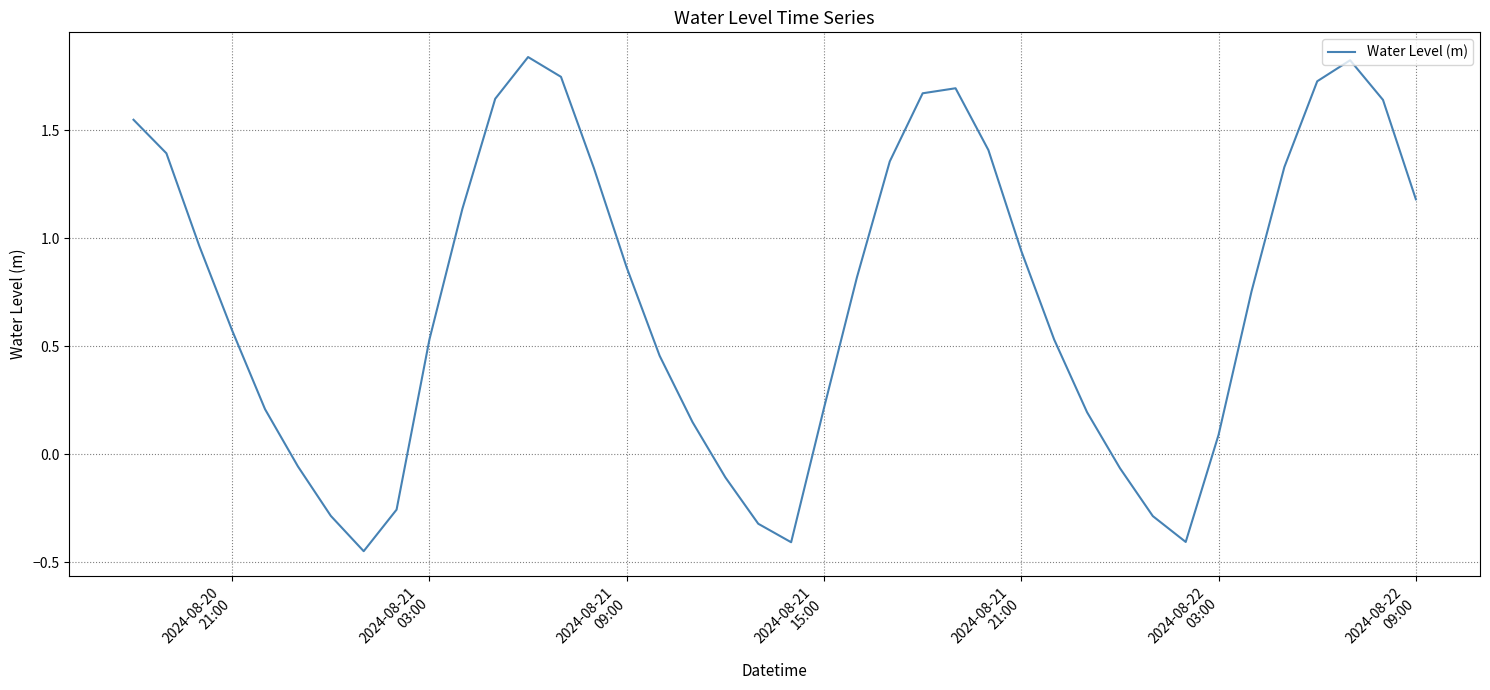

How many lines are shown in the chart?

1